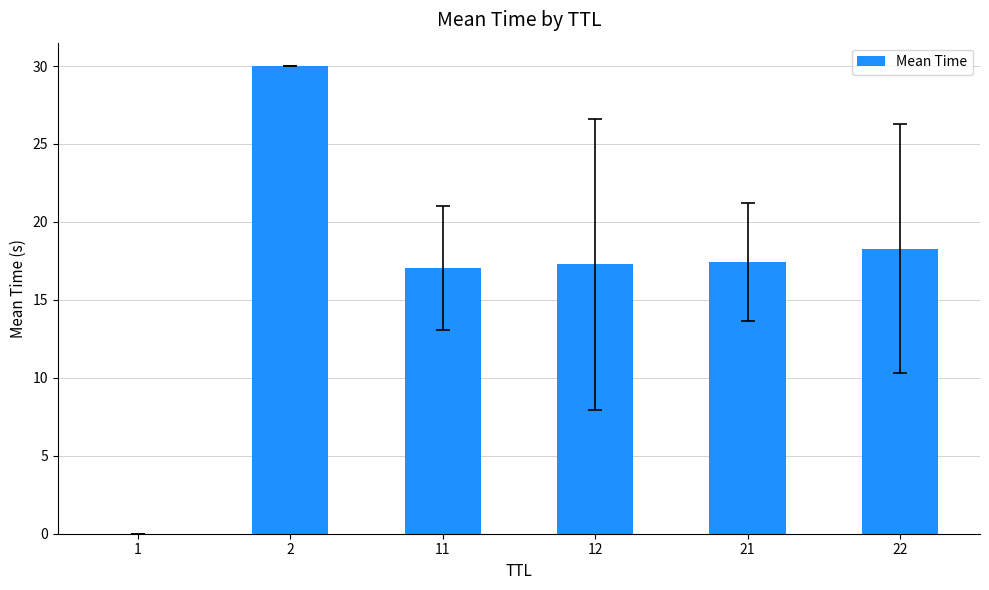

How many series are shown in this chart?

1